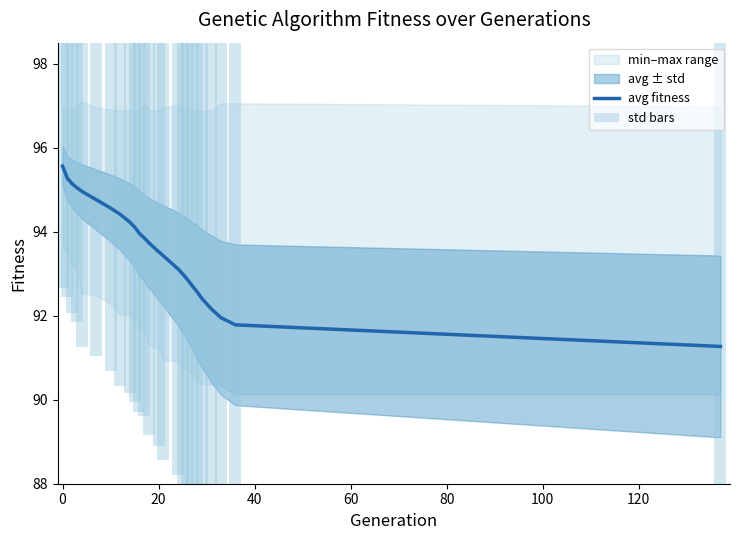

What is the maximum value for avg fitness?

95.6